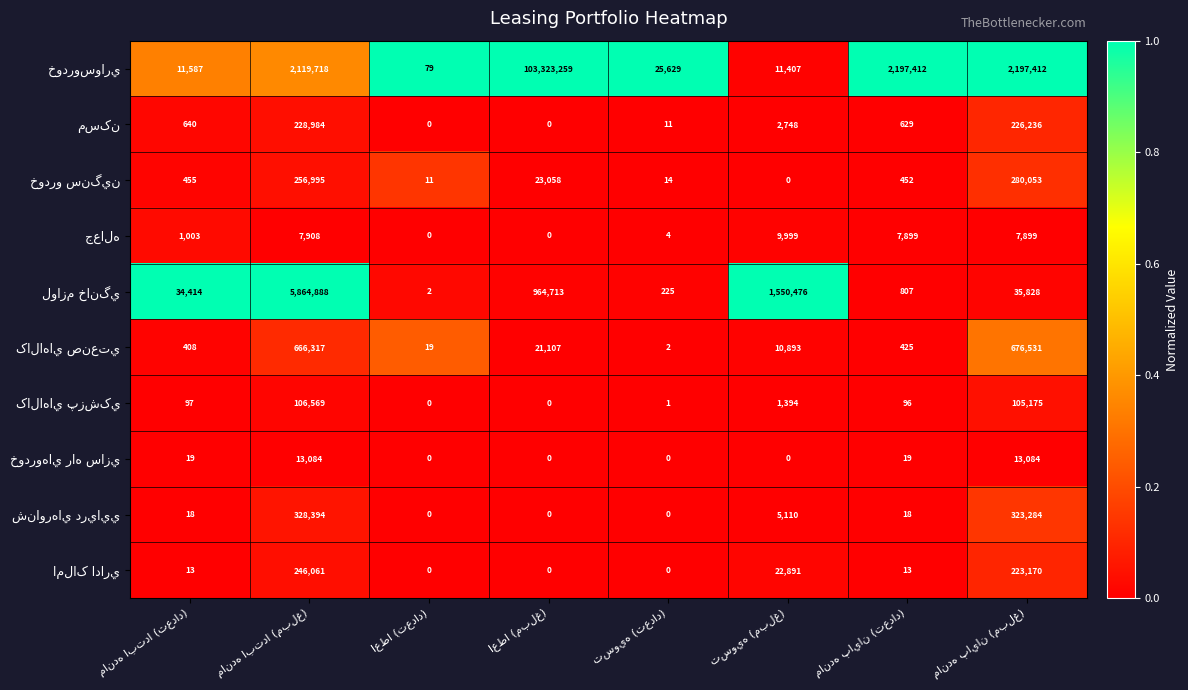

What is the maximum value shown in the chart?

103323259